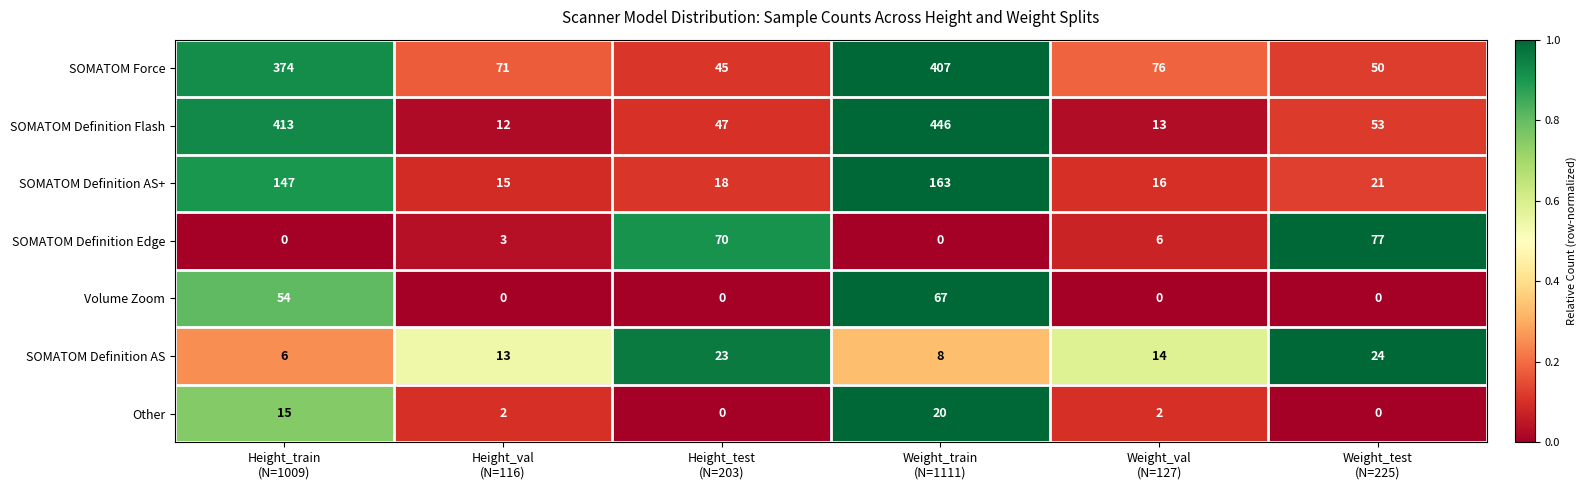

How many values in the SOMATOM Definition AS series are below 14?

3